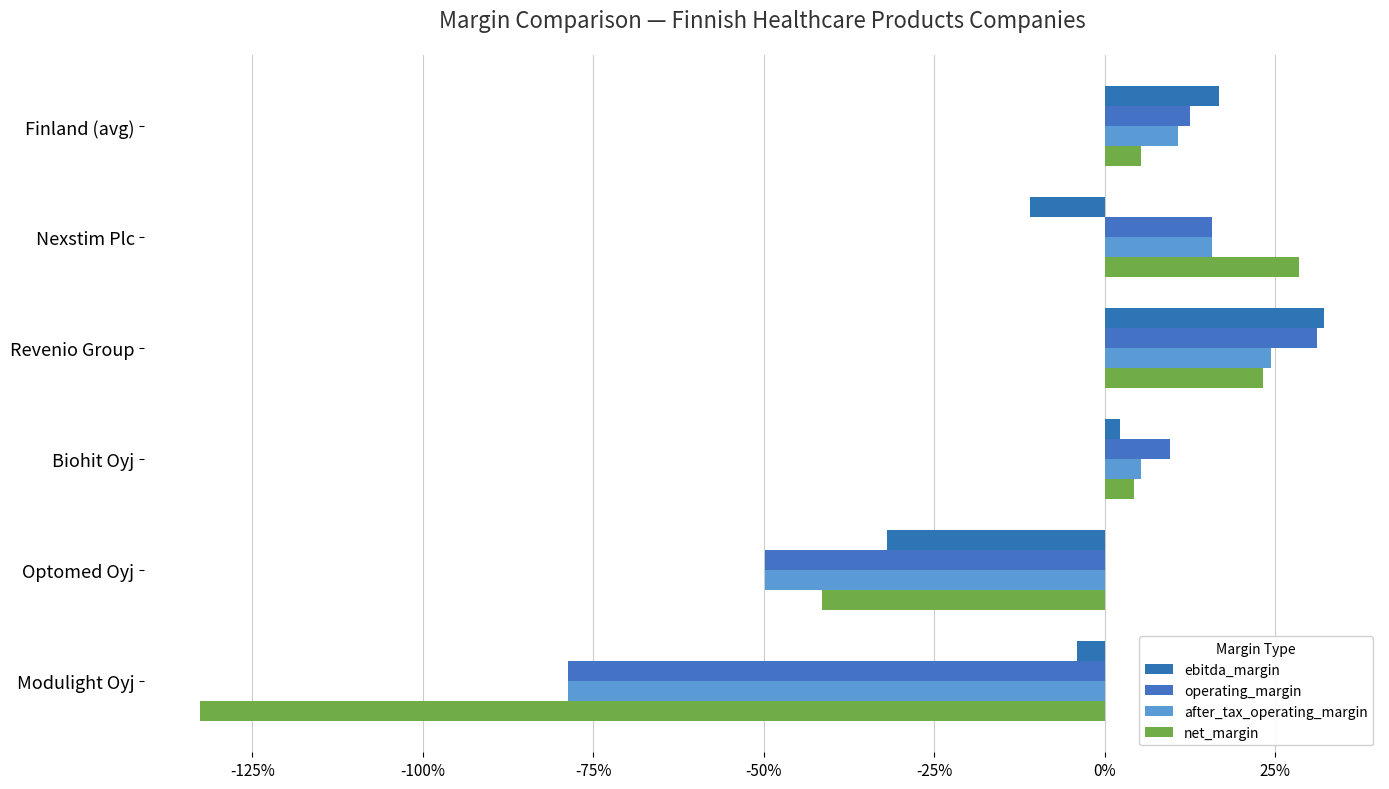

Rank the categories by operating_margin value from highest to lowest.

Revenio Group, Nexstim Plc, Finland (avg), Biohit Oyj, Optomed Oyj, Modulight Oyj